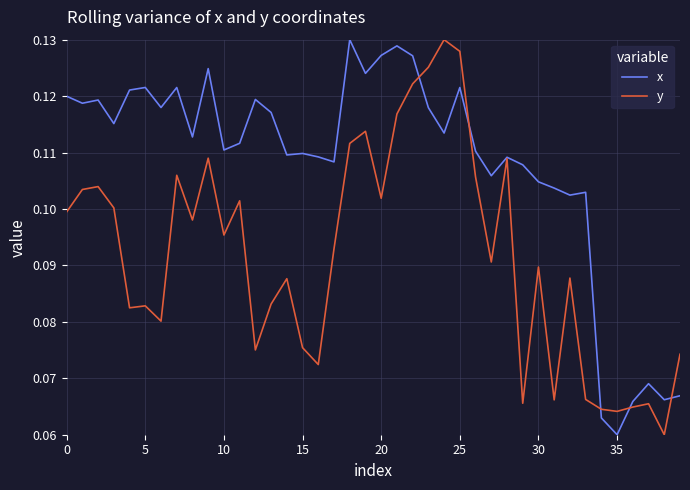

Which series has the largest total across all categories?

x